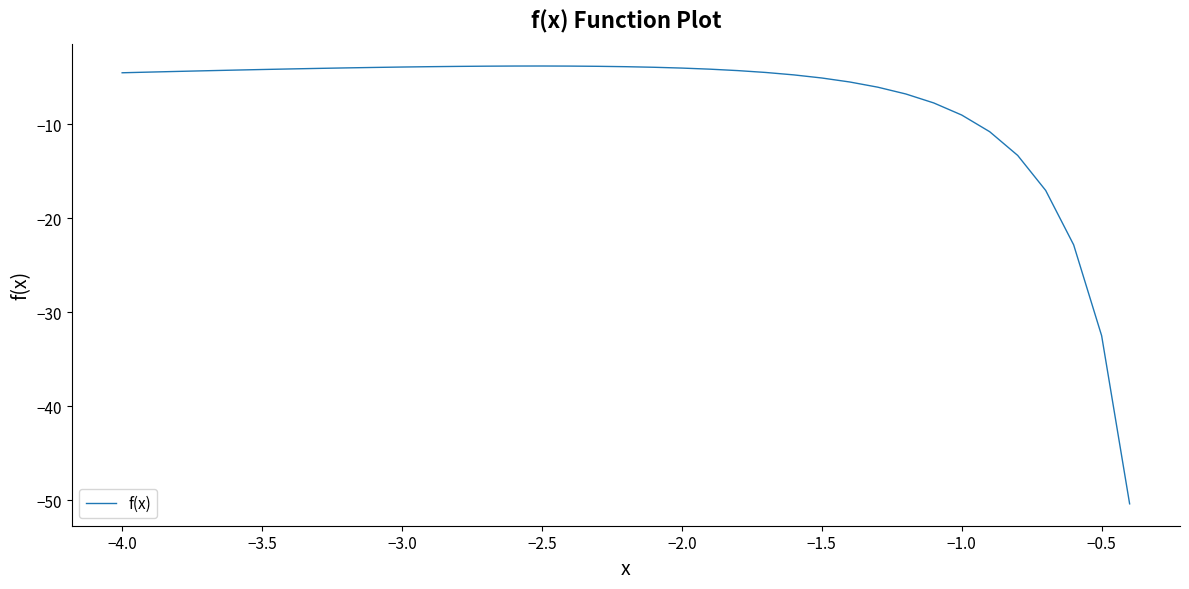

What is the difference between the maximum and minimum values?

46.6